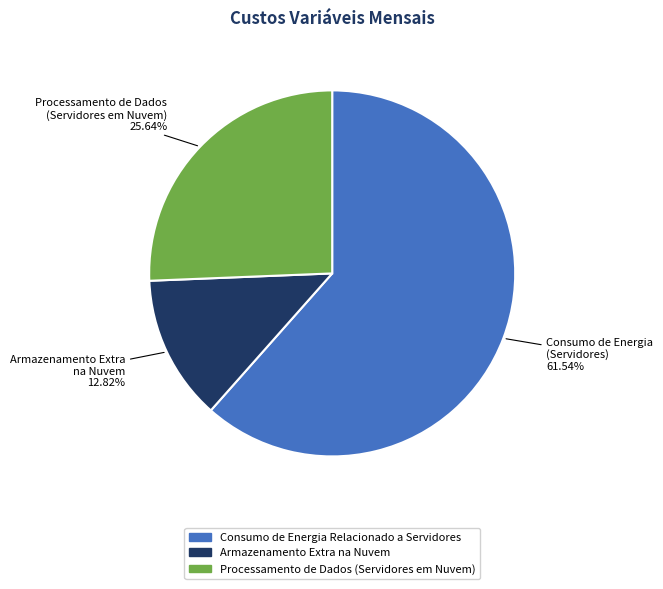

How many slices are in this pie chart?

3